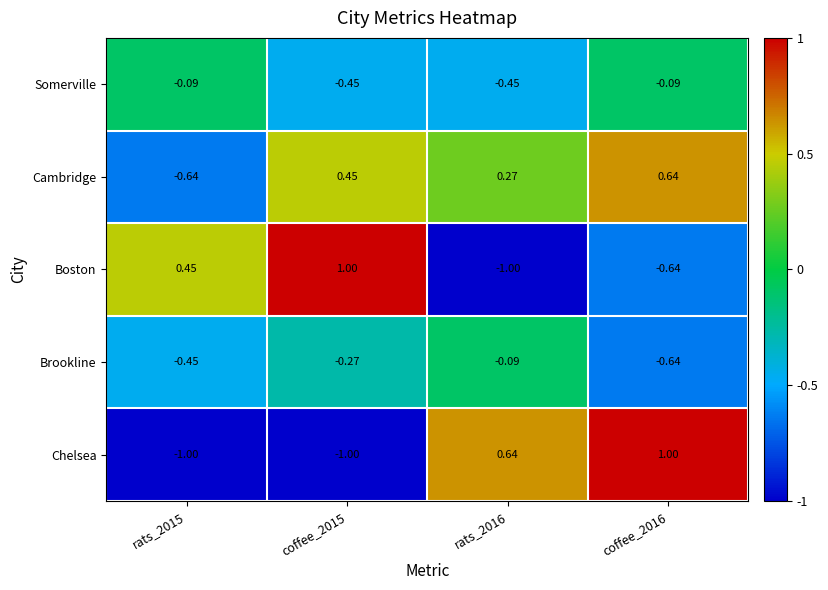

Which series has the largest total across all categories?

Cambridge